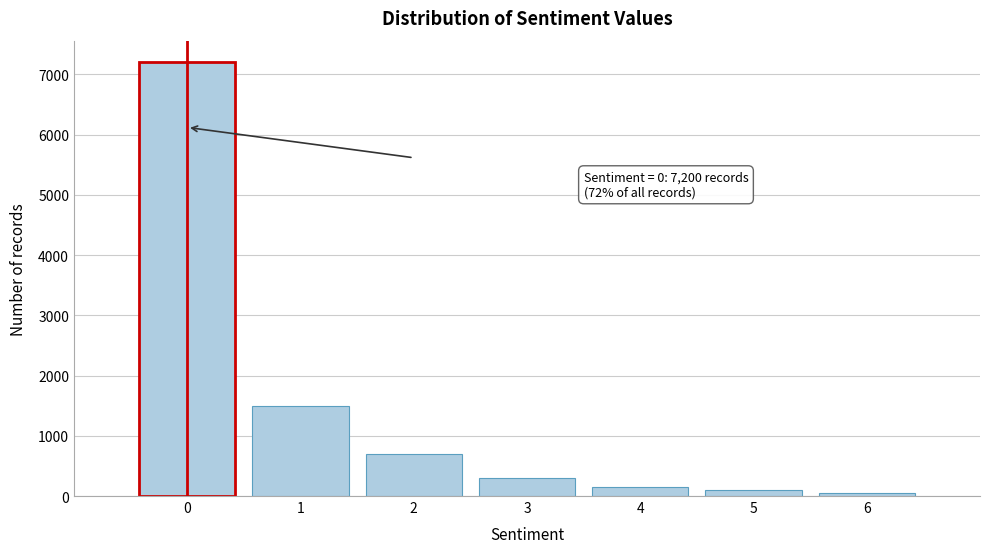

Which range on the x-axis has the tallest bar?

-0.5 to 0.5